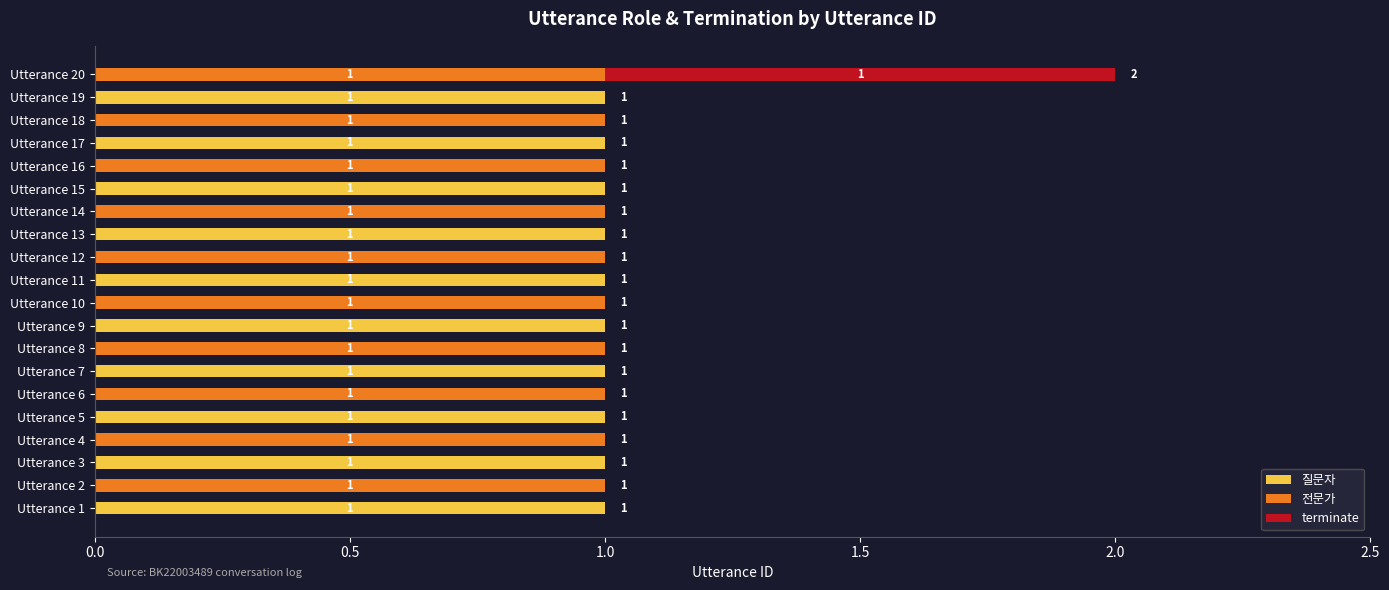

The value of 질문자 at Utterance 8 is 1. True or false?

False